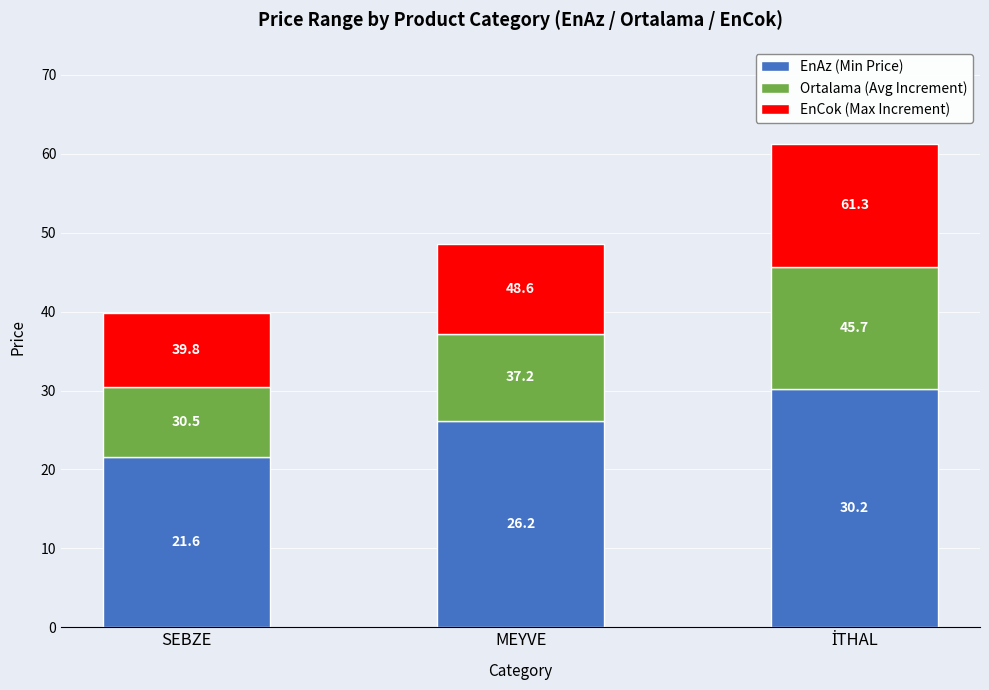

Which series has the largest total across all categories?

EnAz (Min Price)